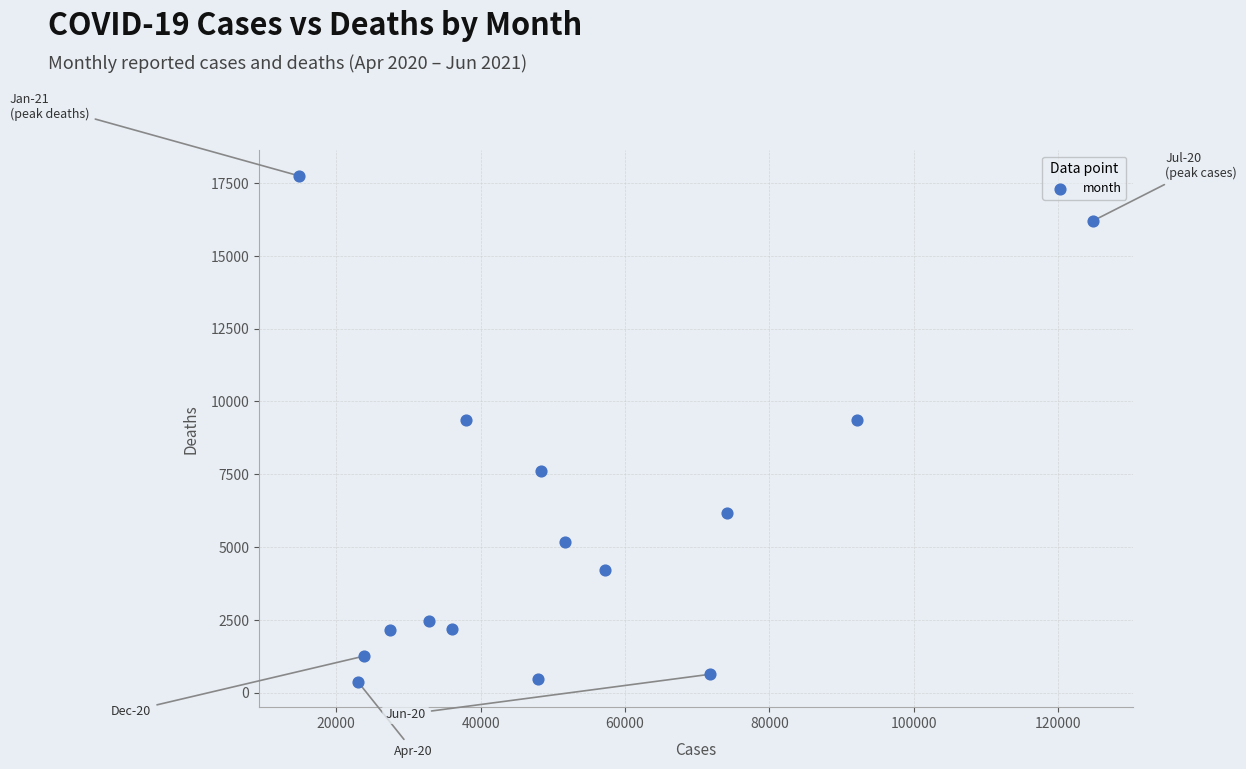

What is the range of X values (max minus min)?

110000